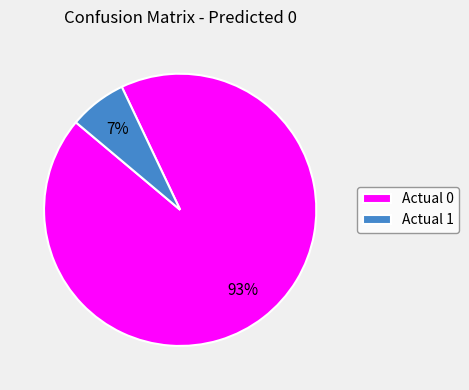

Which has a higher value, Actual 0 or Actual 1?

Actual 0